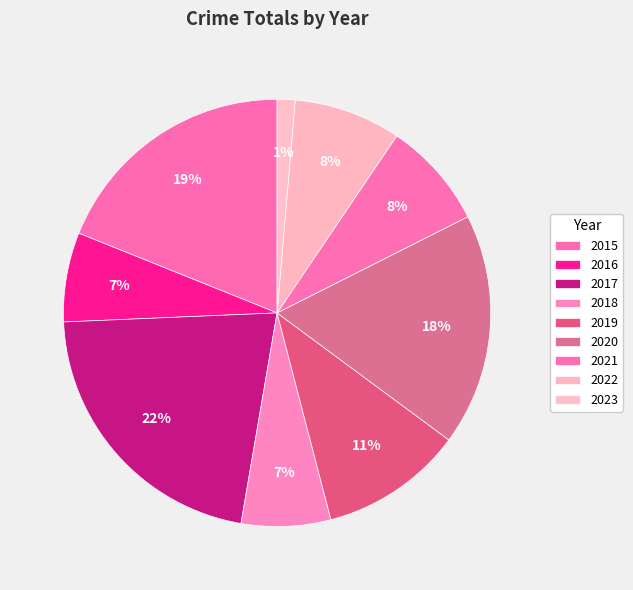

How many segments does this pie chart have?

9